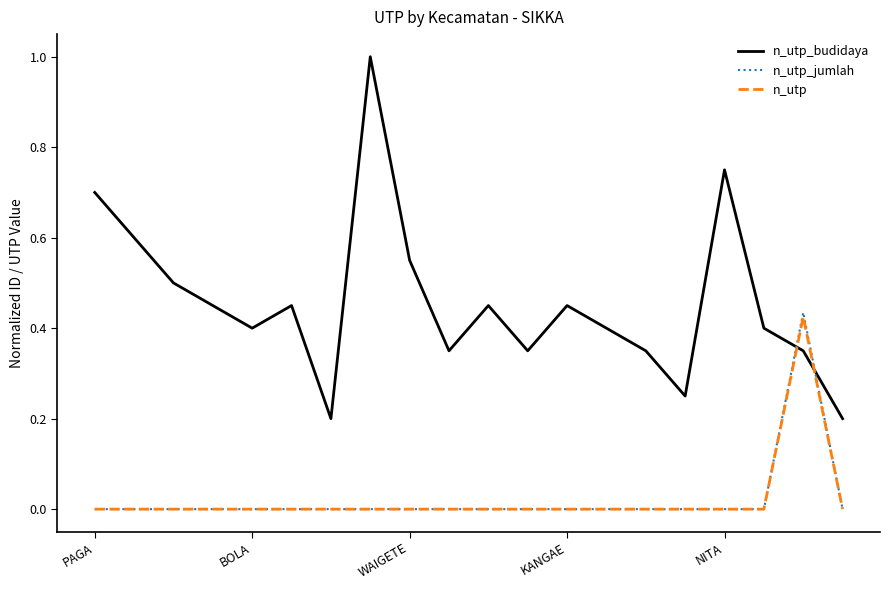

Rank the series by their maximum value, from lowest to highest.

n_utp, n_utp_jumlah, n_utp_budidaya